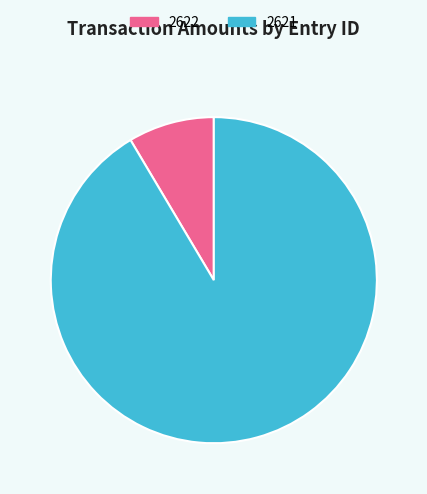

Between 2622 and 2621, which is larger?

2621